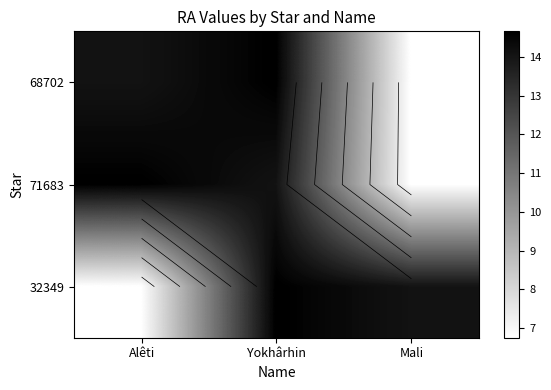

Which series has the widest spread of values?

68702